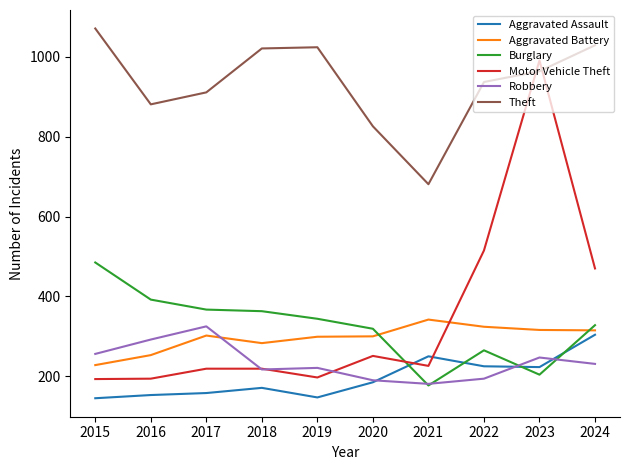

What is the difference between the highest and lowest values at 2016?

728